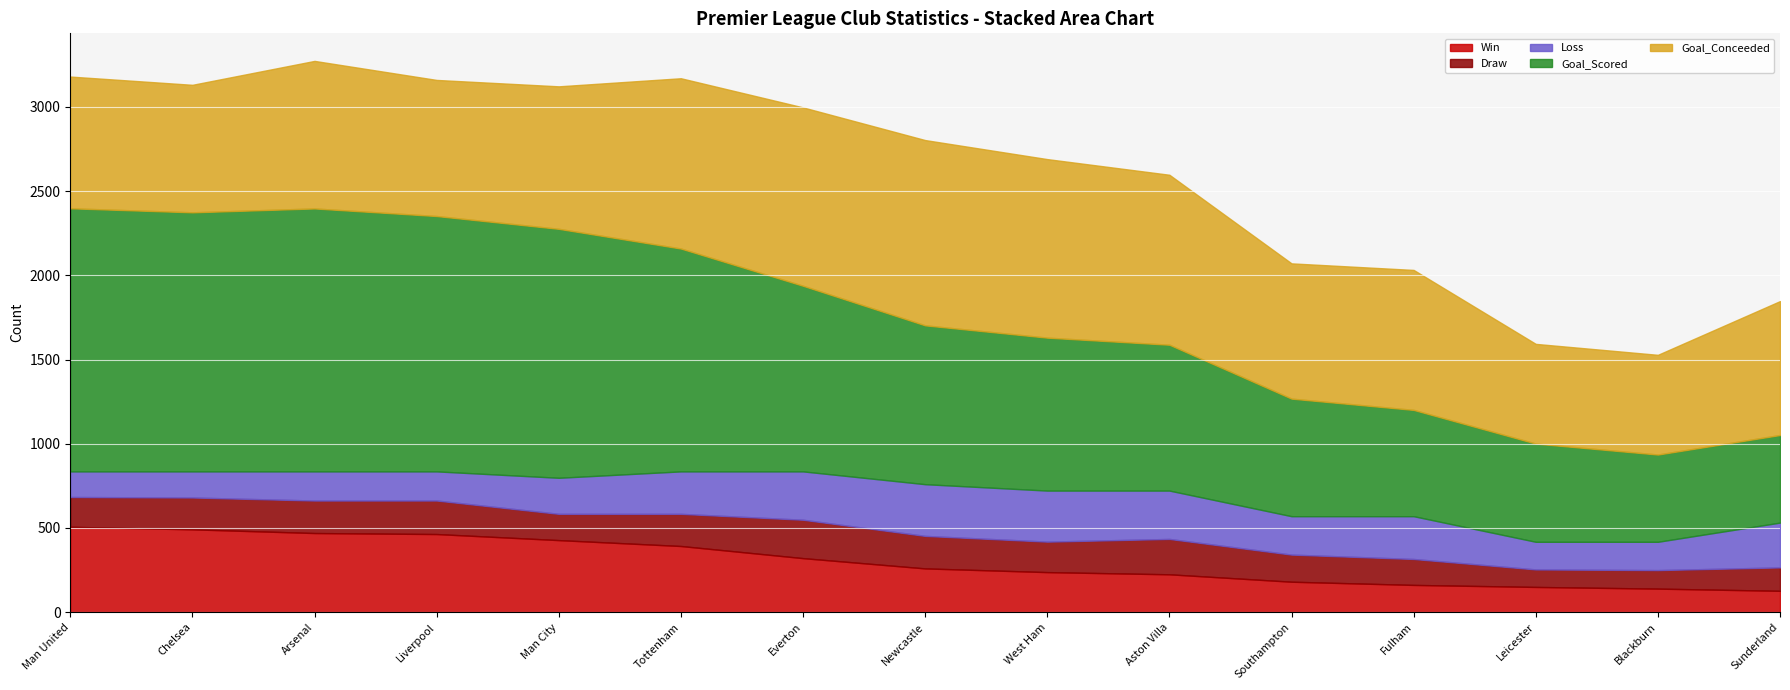

How many intersections are there between Loss and Draw?

1